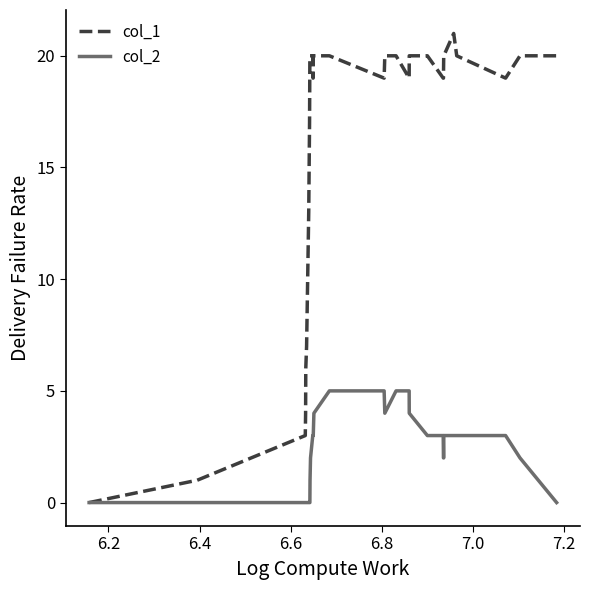

List the series in order of their overall mean, lowest first.

col_2, col_1